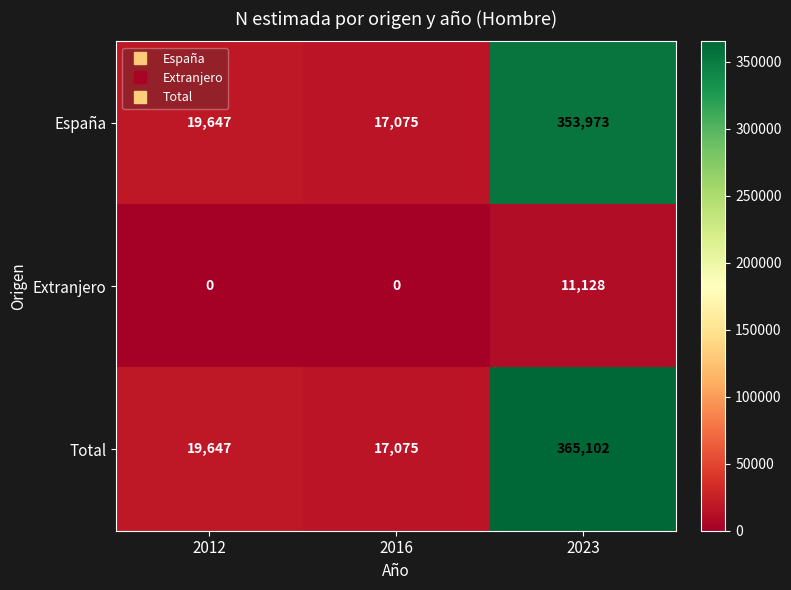

Reading right to left, what are all the values shown in this chart?

España: 2023=353973	2016=17075	2012=19647
Extranjero: 2023=11128	2016=0	2012=0
Total: 2023=365102	2016=17075	2012=19647